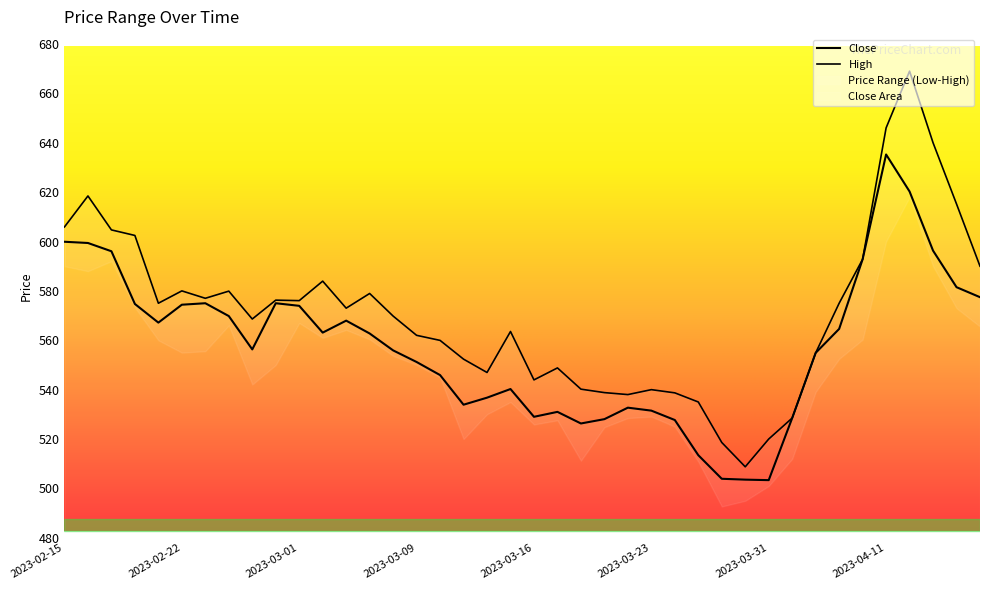

Between 2023-02-24 and 2023-04-12, which series saw the biggest shift?

High